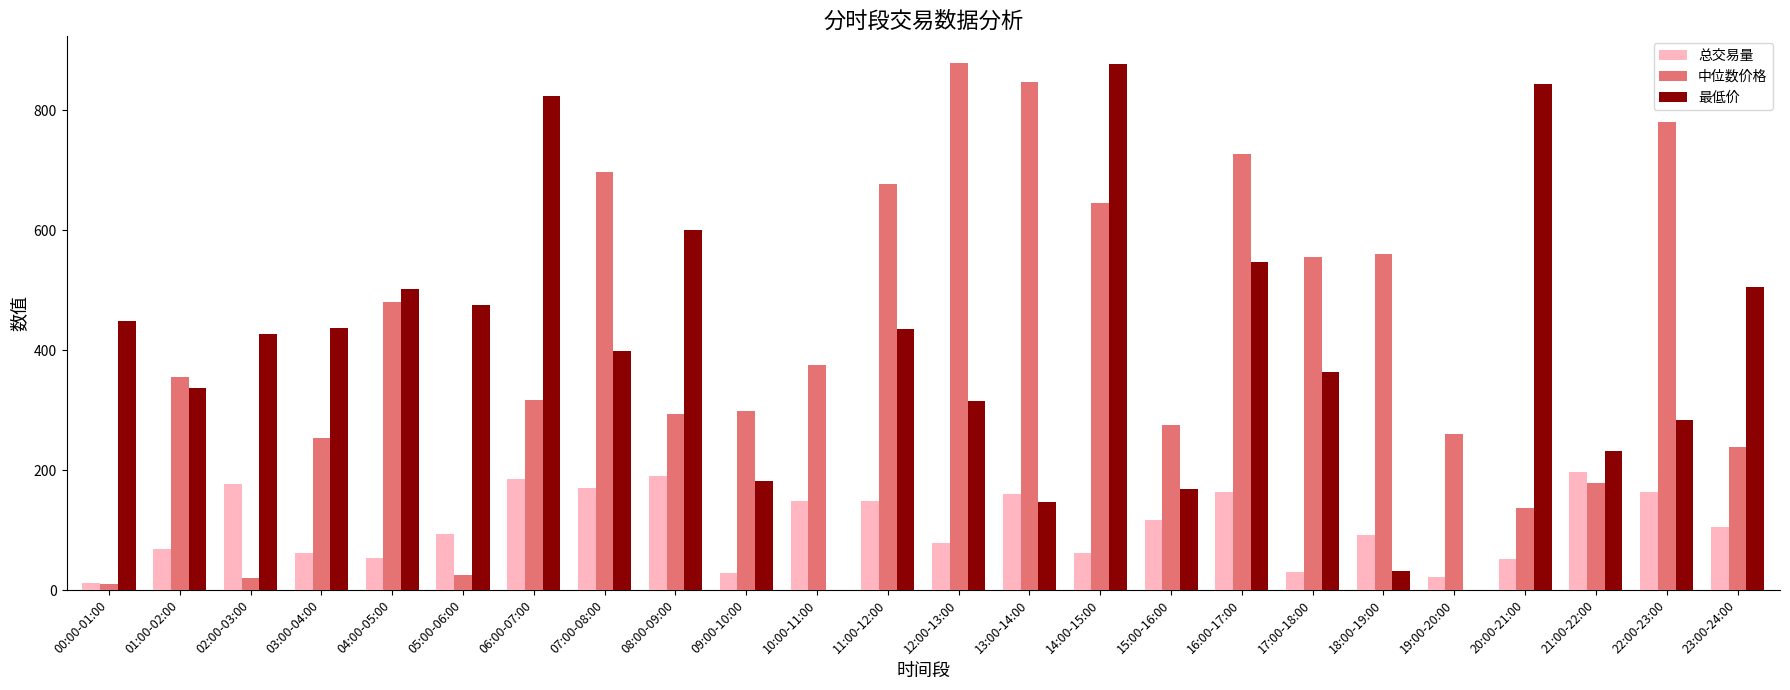

How many categories are shown in the chart?

24